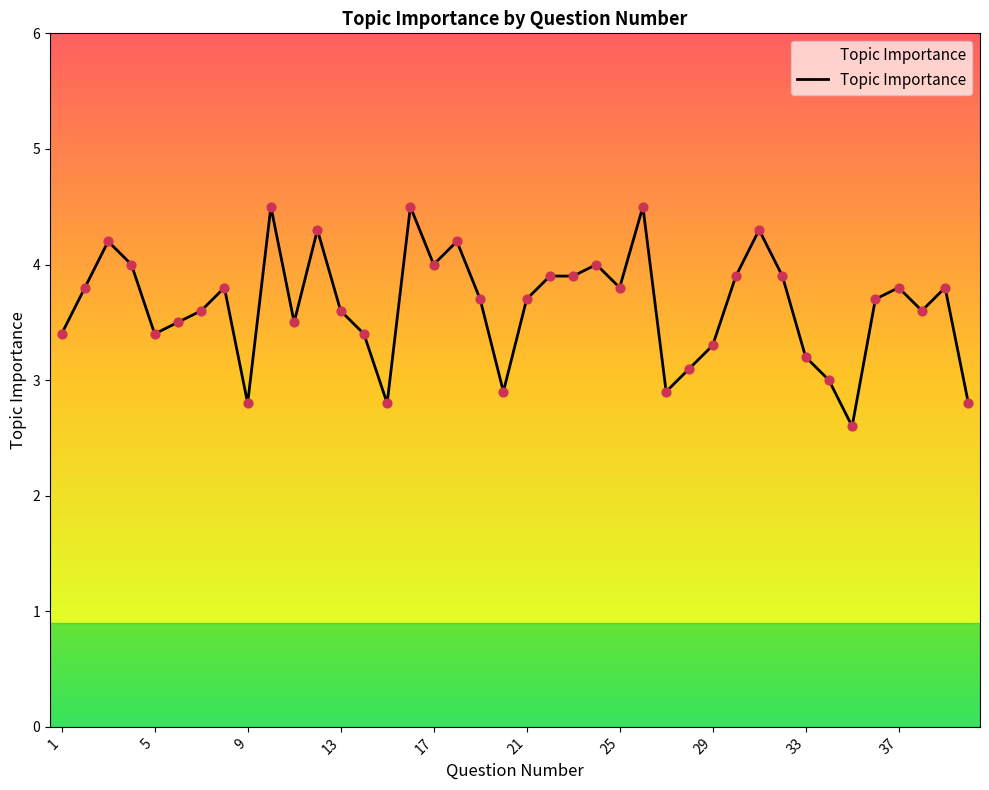

What is the difference between the maximum and minimum values?

1.9